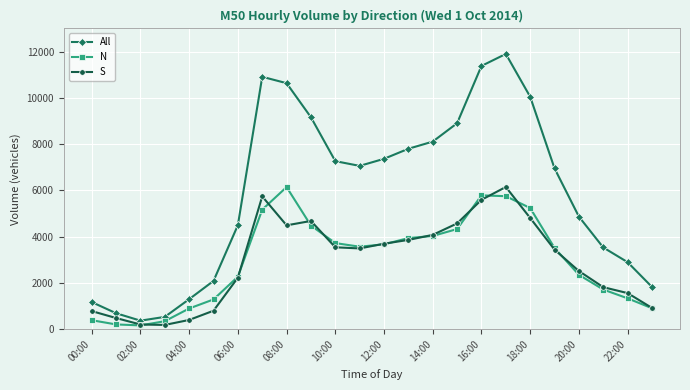

What is the value of the S point at the 8th from the left?

5741